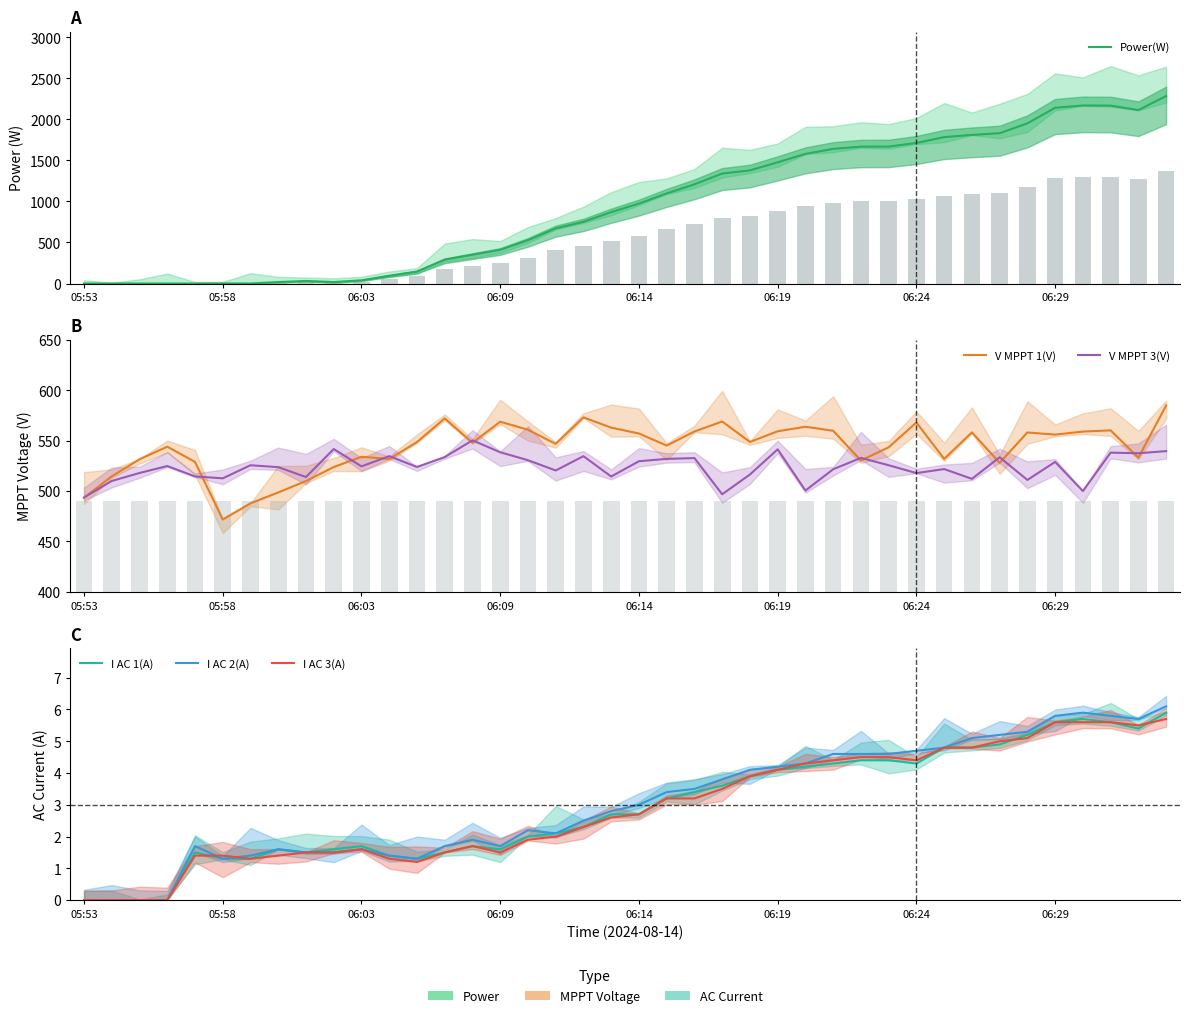

What are all the series names shown in the legend?

Power(W), V MPPT 1(V), V MPPT 3(V), I AC 1(A), I AC 2(A), I AC 3(A)